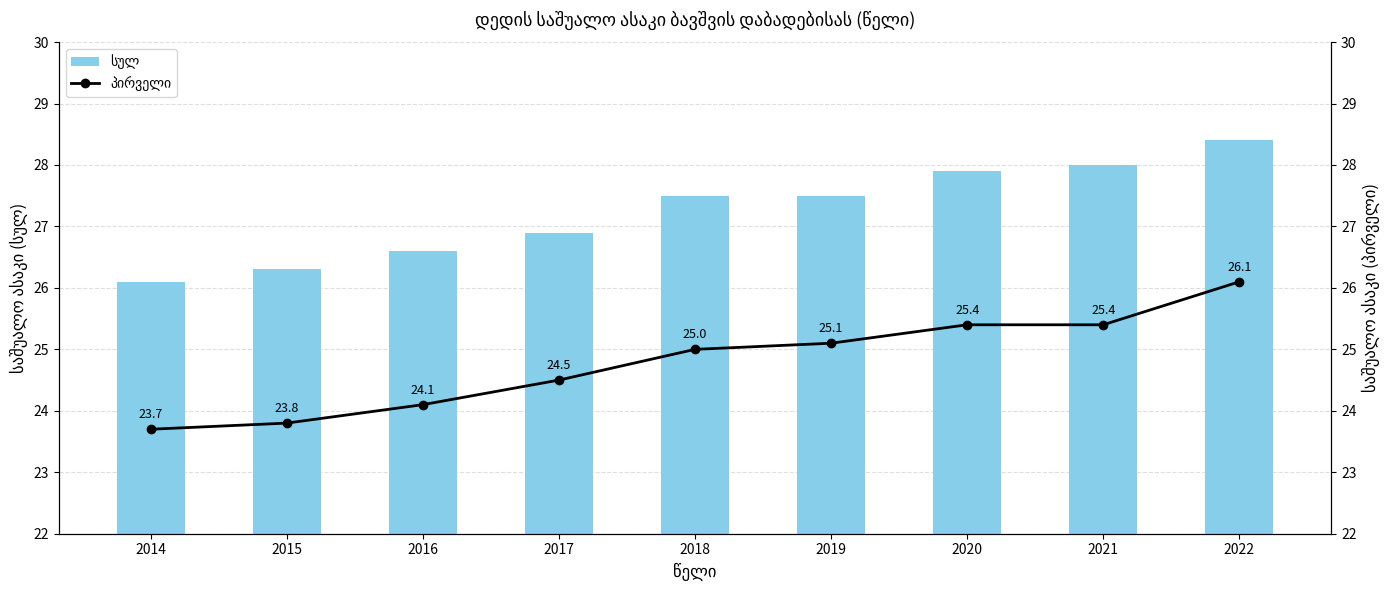

Count the number of categories in the chart.

9